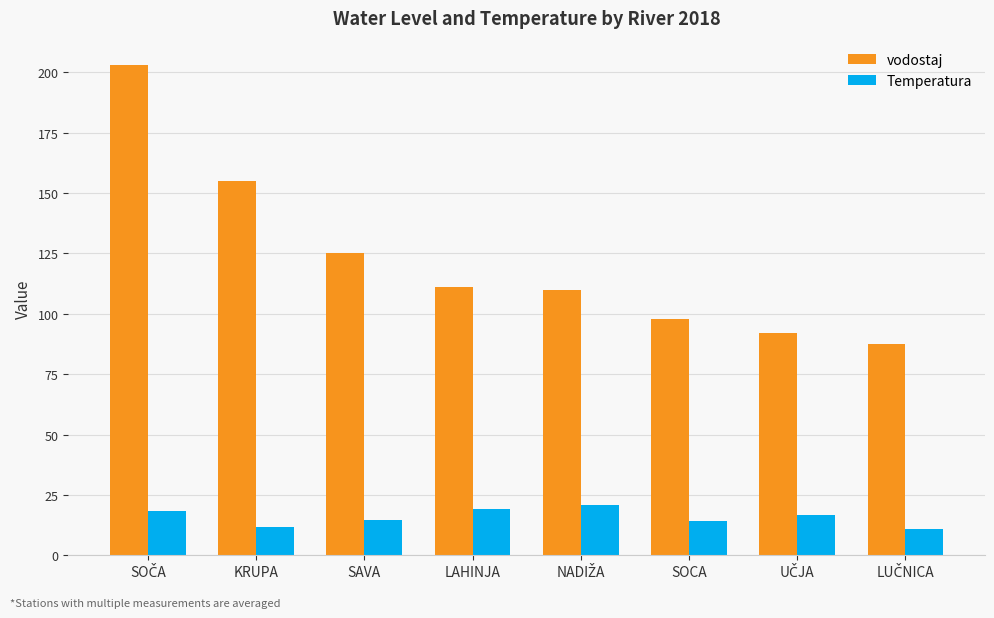

What is the maximum value for vodostaj?

203.0